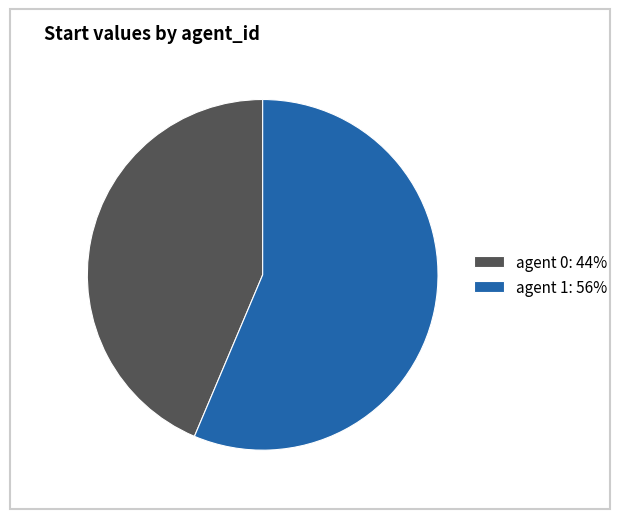

How many segments does this pie chart have?

2